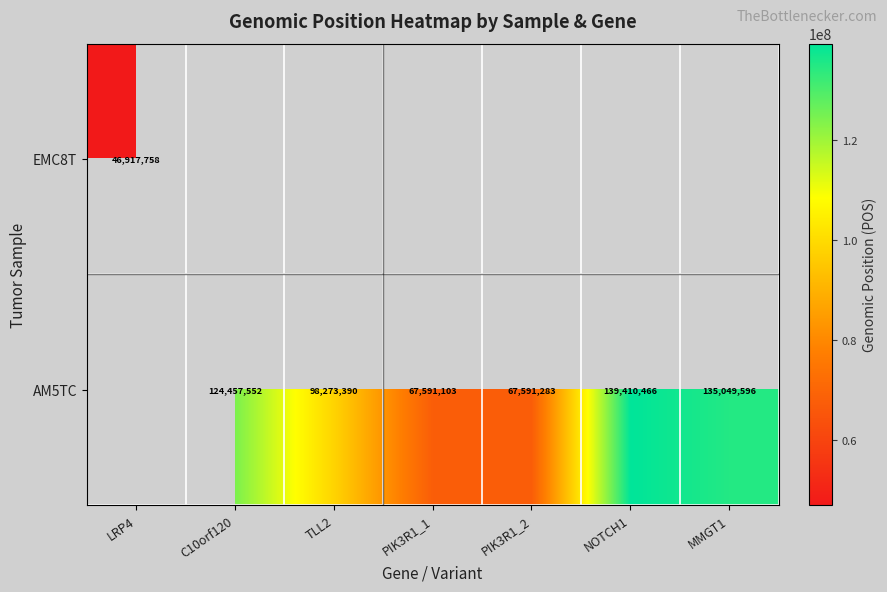

The value of AM5TC at NOTCH1 is 139410466. True or false?

True